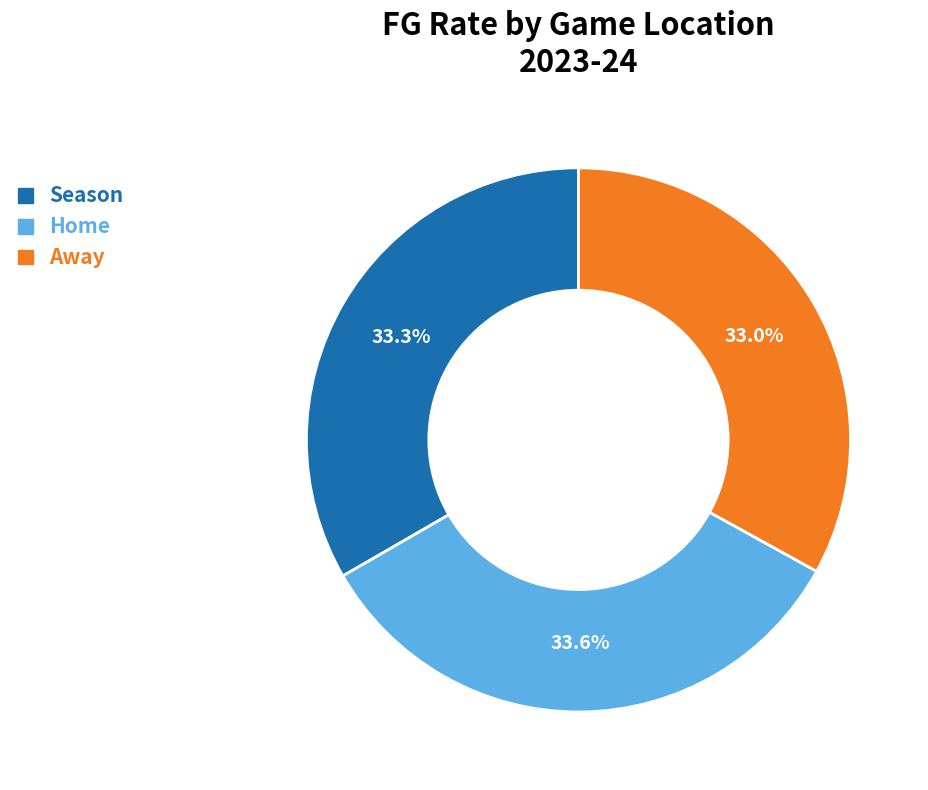

What is the total percentage of Home and Away?

66.7%